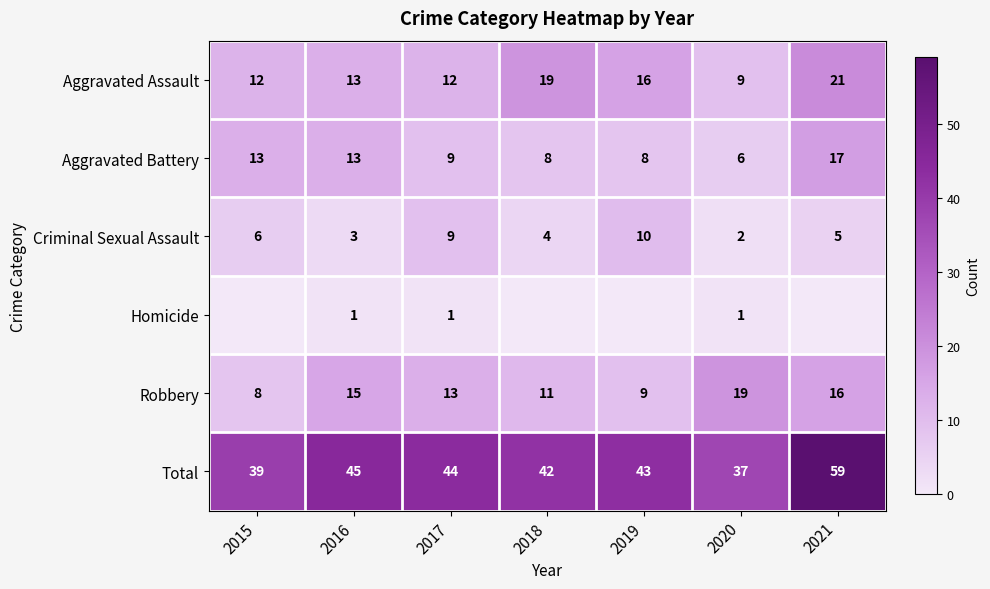

What is the highest value of the Robbery series?

19